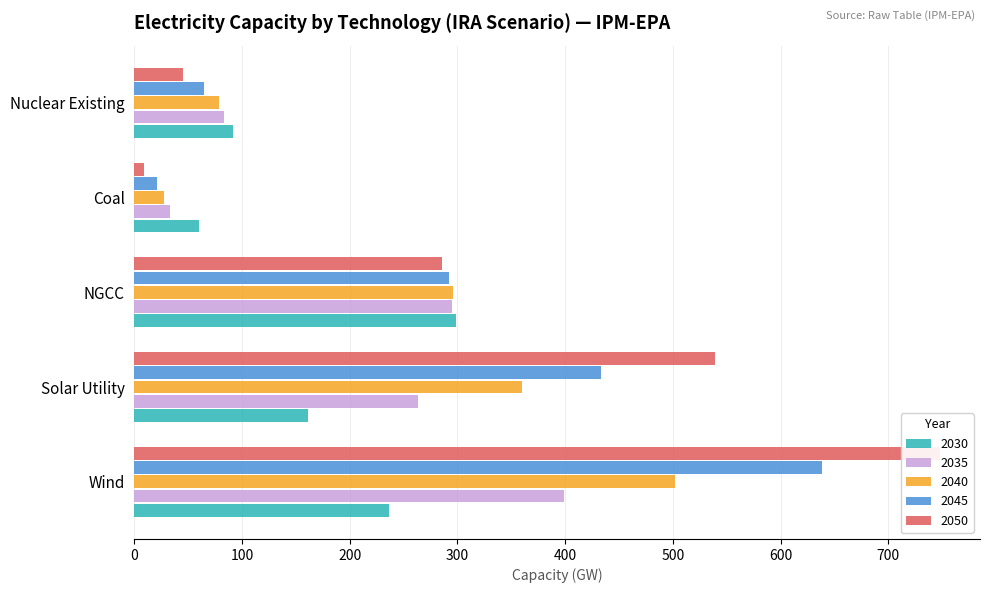

What is the lowest value of the Nuclear Existing series?

45.2